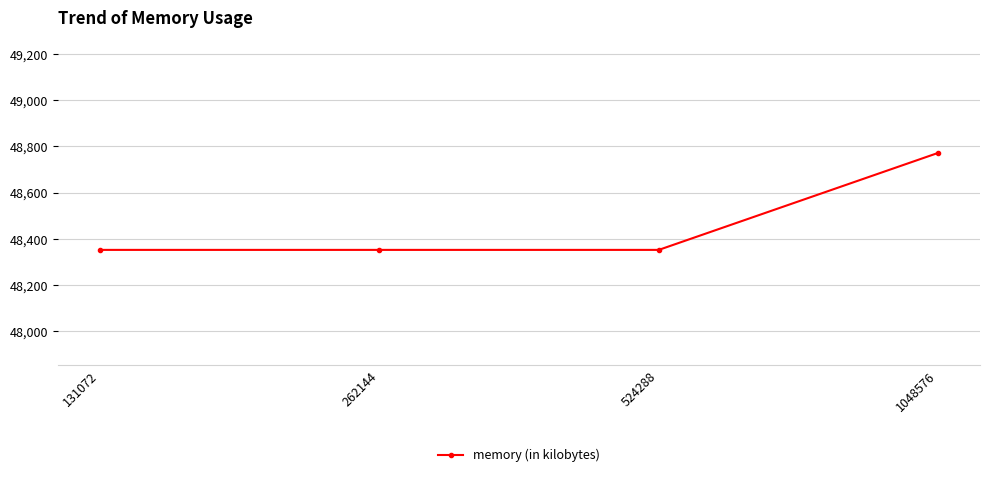

What is the smallest value displayed?

48352